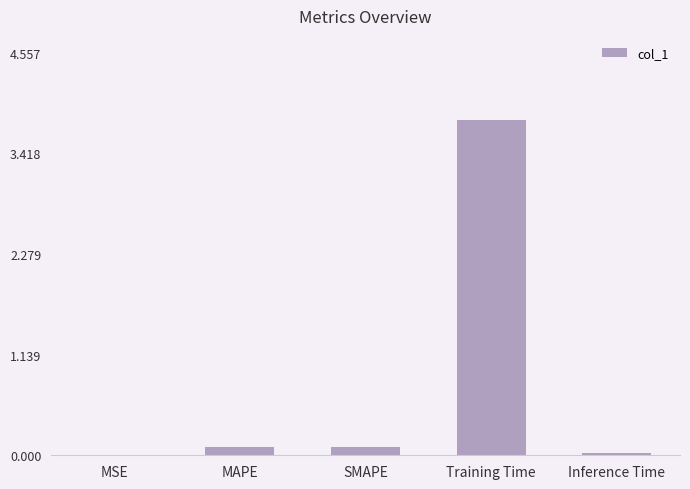

Count the number of data series in this chart.

1